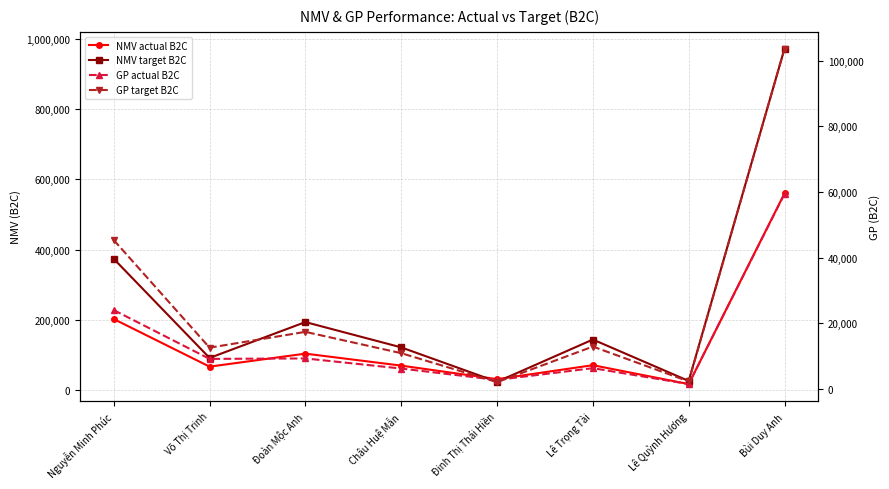

Reading left to right, what are all the values shown in this chart?

NMV actual B2C: Nguyễn Minh Phúc=202173.0	Võ Thị Trinh=66530.0	Đoàn Mộc Anh=103573.0	Châu Huệ Mẫn=69444.0	Đinh Thị Thái Hiền=30887.0	Lê Trọng Tài=70658.0	Lê Quỳnh Hương=16842.0	Bùi Duy Anh=560107.0
NMV target B2C: Nguyễn Minh Phúc=373750.0	Võ Thị Trinh=91300.0	Đoàn Mộc Anh=193500.0	Châu Huệ Mẫn=121400.0	Đinh Thị Thái Hiền=23300.0	Lê Trọng Tài=143750.0	Lê Quỳnh Hương=25751.0	Bùi Duy Anh=972751.0
GP actual B2C: Nguyễn Minh Phúc=24046.9	Võ Thị Trinh=9181.1	Đoàn Mộc Anh=9321.6	Châu Huệ Mẫn=6250.0	Đinh Thị Thái Hiền=2779.8	Lê Trọng Tài=6359.2	Lê Quỳnh Hương=1515.8	Bùi Duy Anh=59454.4
GP target B2C: Nguyễn Minh Phúc=45372.5	Võ Thị Trinh=12599.4	Đoàn Mộc Anh=17415.0	Châu Huệ Mẫn=10926.0	Đinh Thị Thái Hiền=2097.0	Lê Trọng Tài=12937.5	Lê Quỳnh Hương=2317.6	Bùi Duy Anh=103665.0